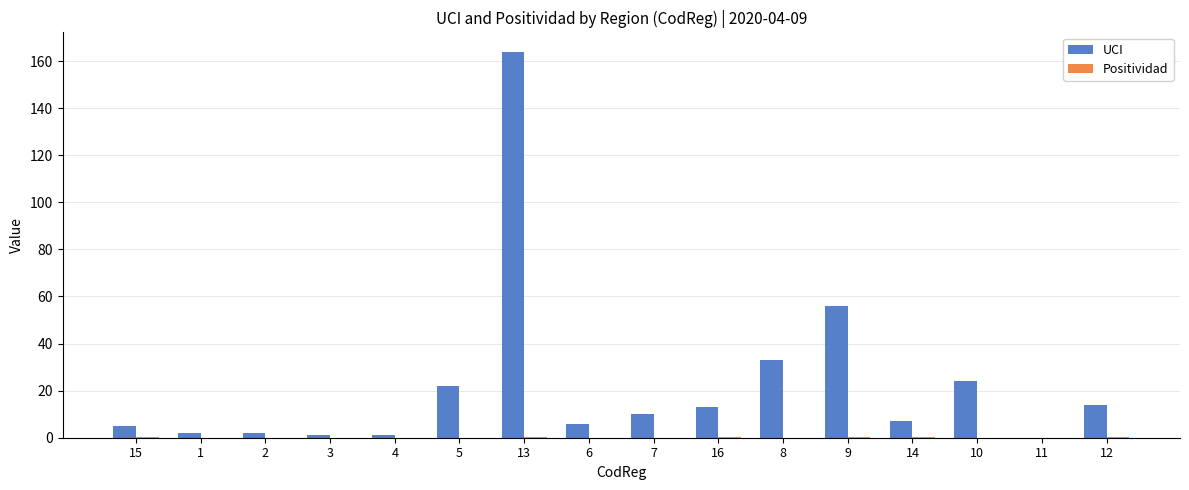

What is the difference between the UCI values at 15 and 13?

159.0